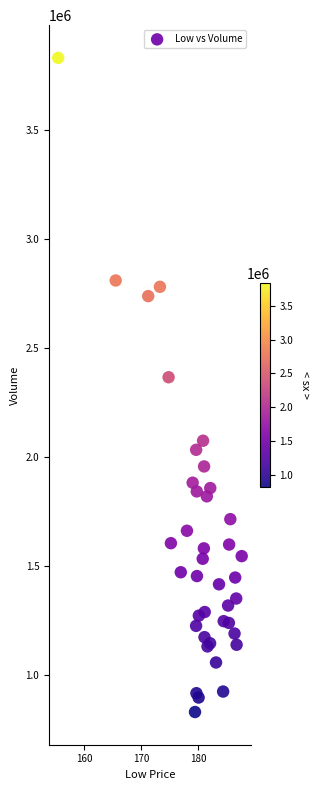

What is the range of Y values (max minus min)?

2997400